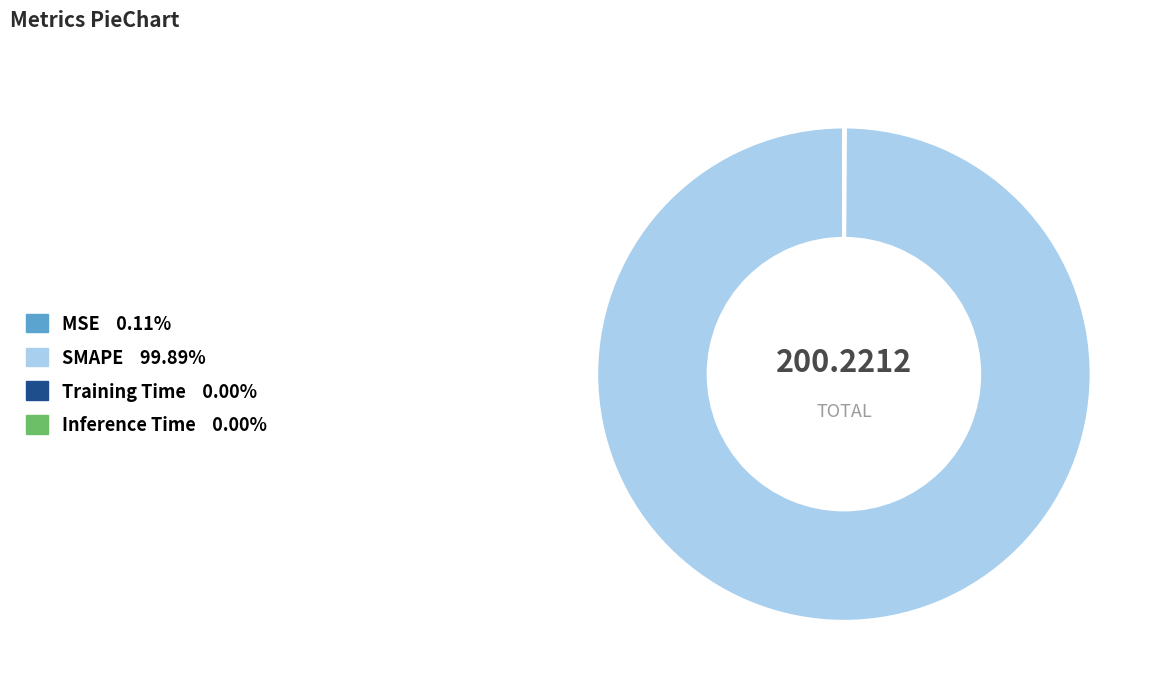

Which slice is the largest?

SMAPE